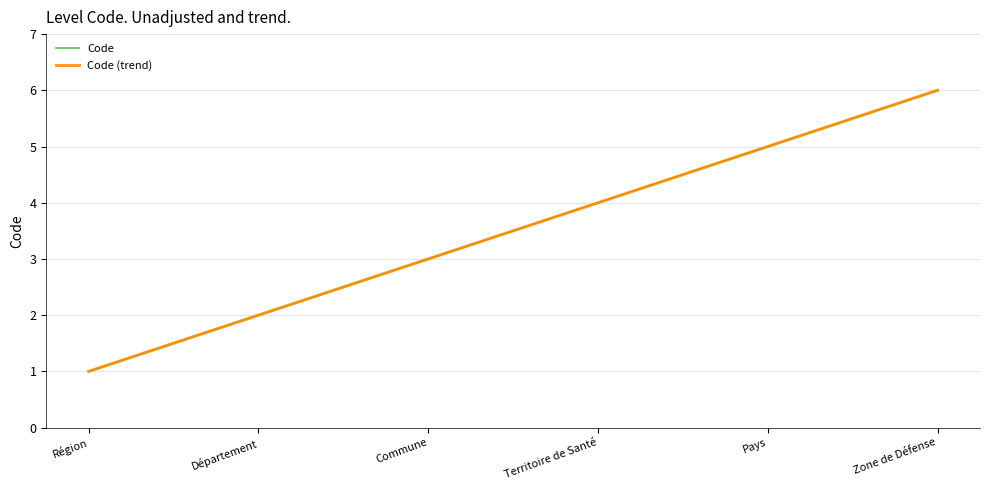

What position from the left is Région?

1